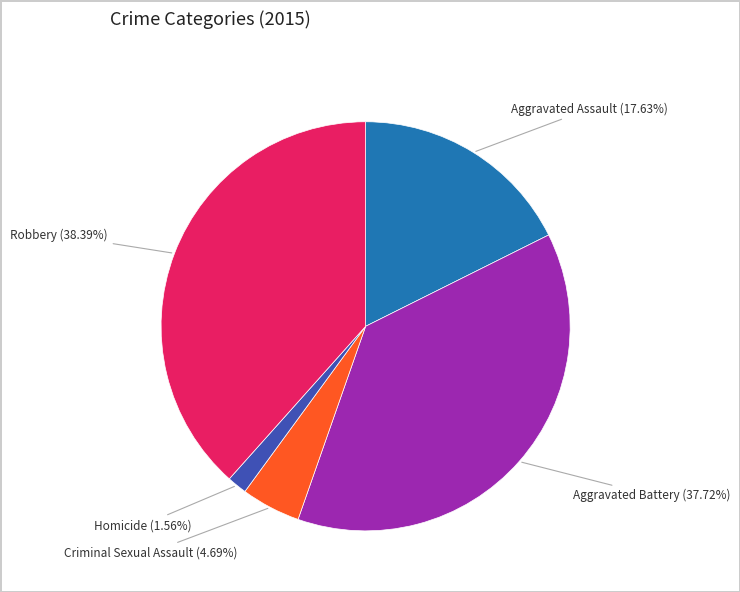

How many slices are in this pie chart?

5